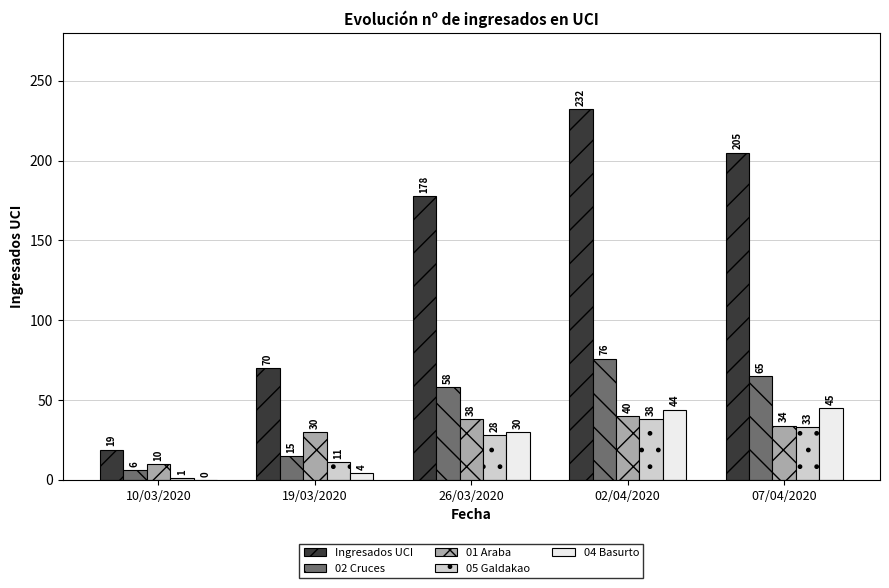

What is the maximum value for 01 Araba?

40